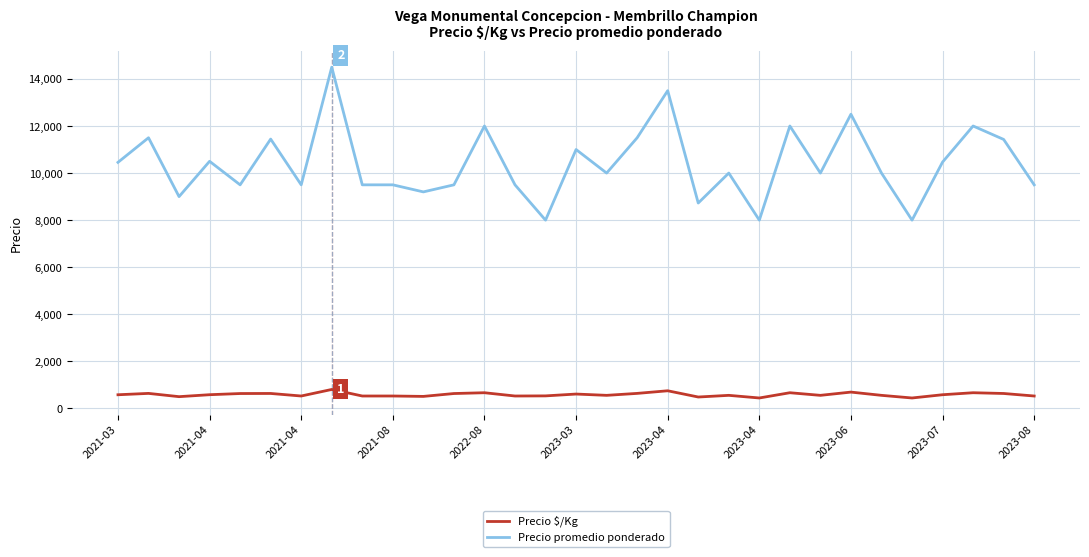

Which series has the largest range (max minus min)?

Precio promedio ponderado